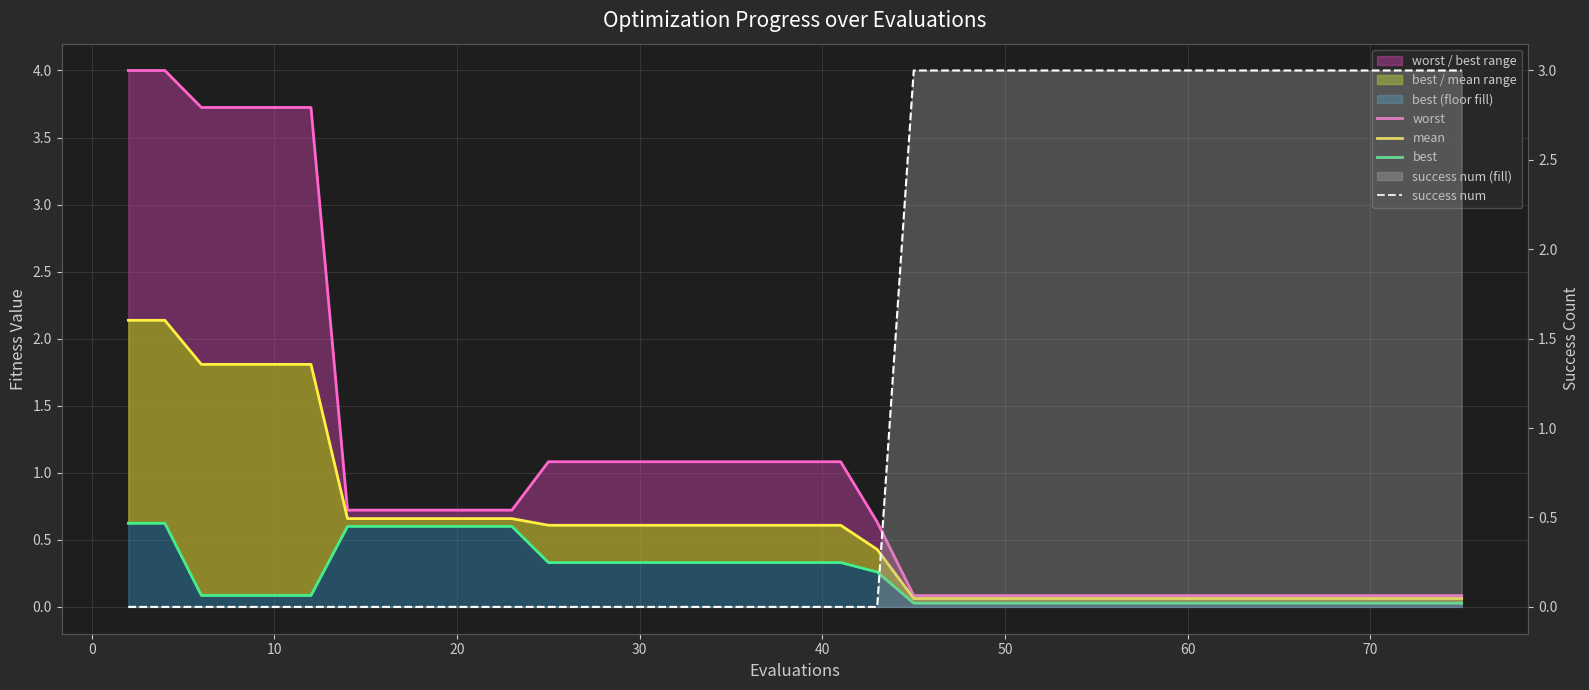

What is the sum of all success num values?

54.0